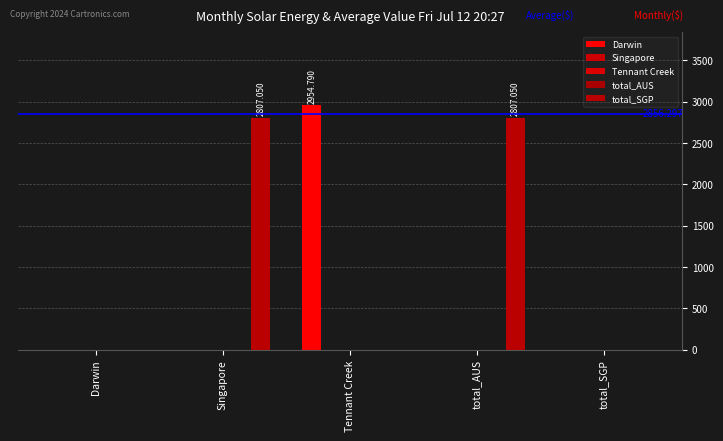

Which has a higher value, Singapore or total_SGP?

Singapore